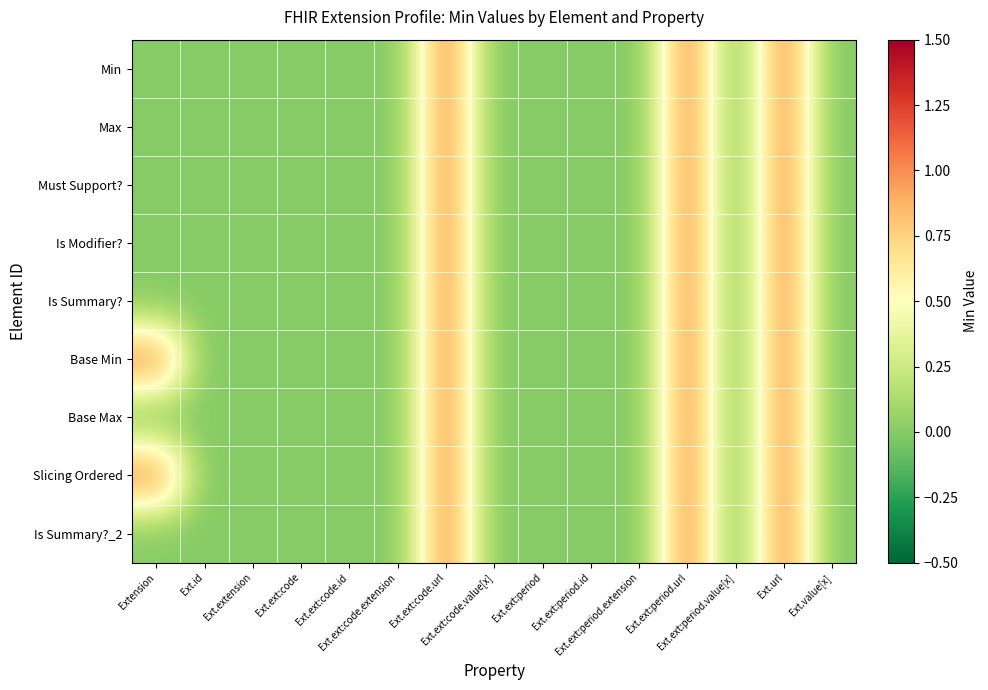

How many data points does each series have?

15